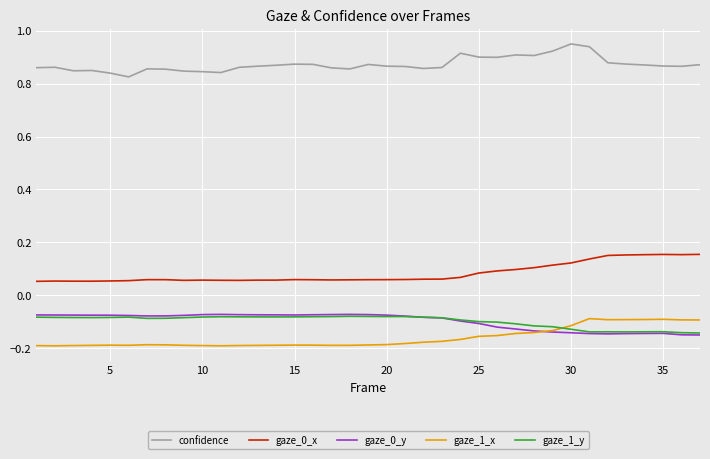

Which series has the largest total across all categories?

confidence